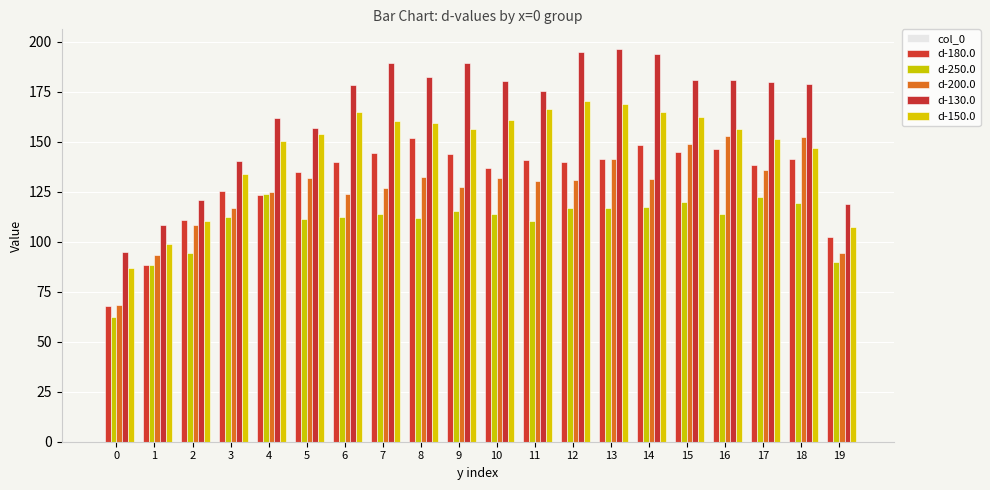

Which series has the widest spread of values?

d-130.0